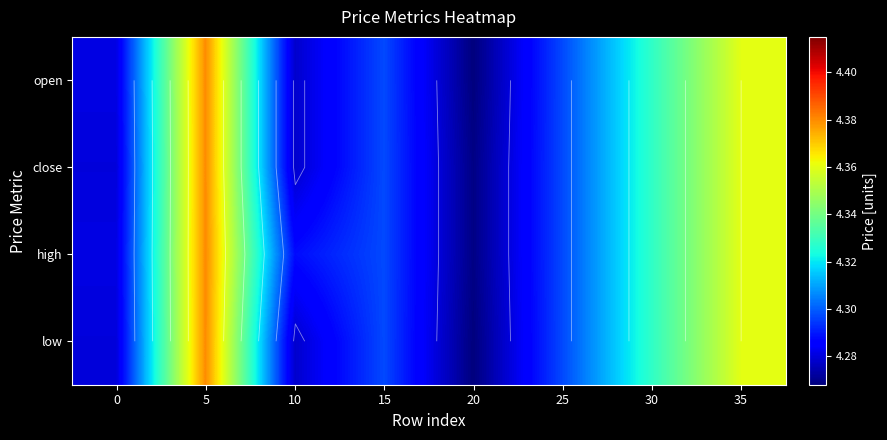

List the series in order of their peak value, highest first.

open, close, high, low